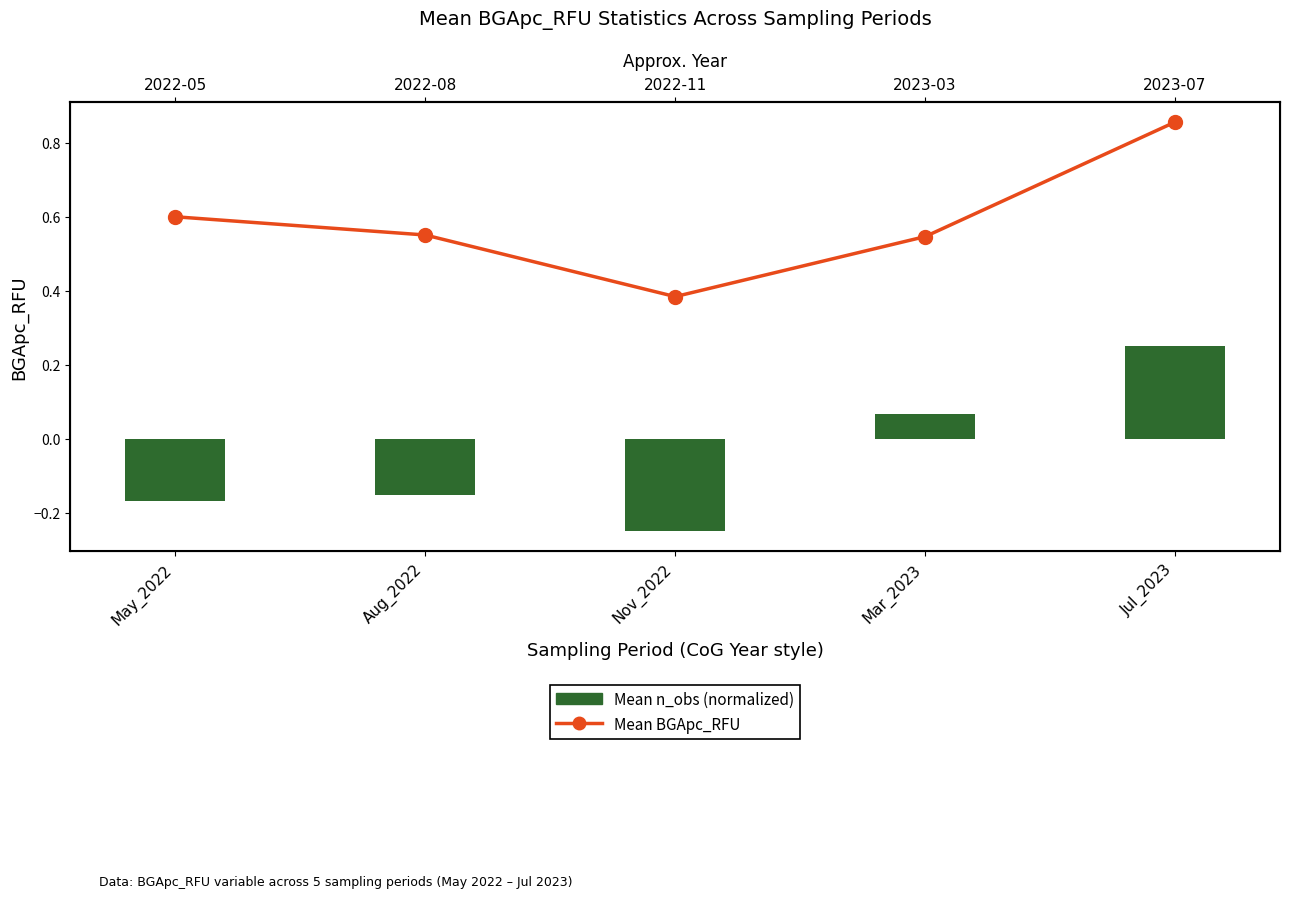

Which series has the largest total across all categories?

Mean BGApc_RFU